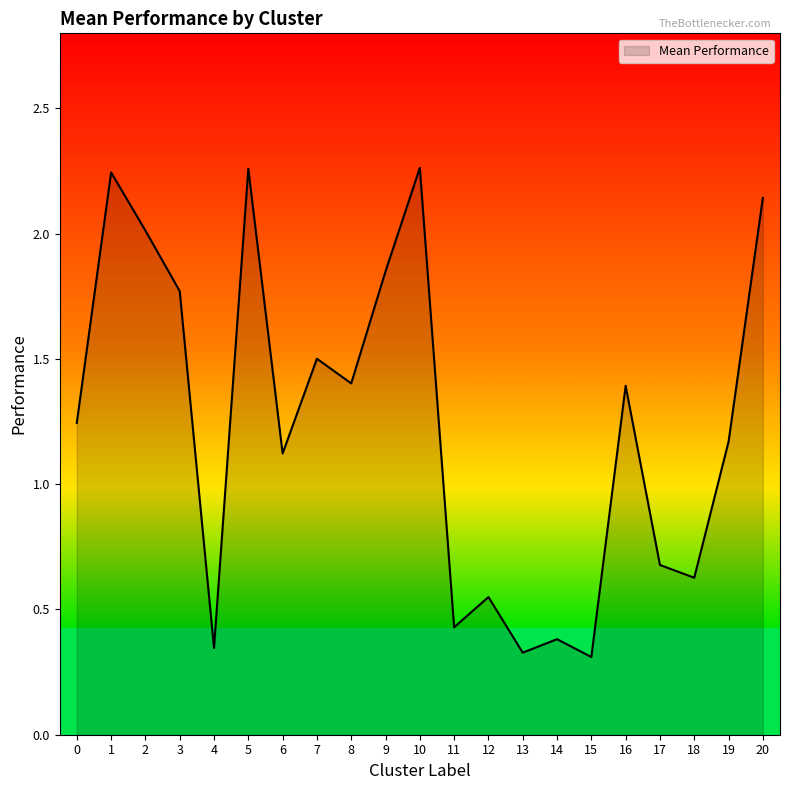

What is the difference between the maximum and minimum values?

2.0